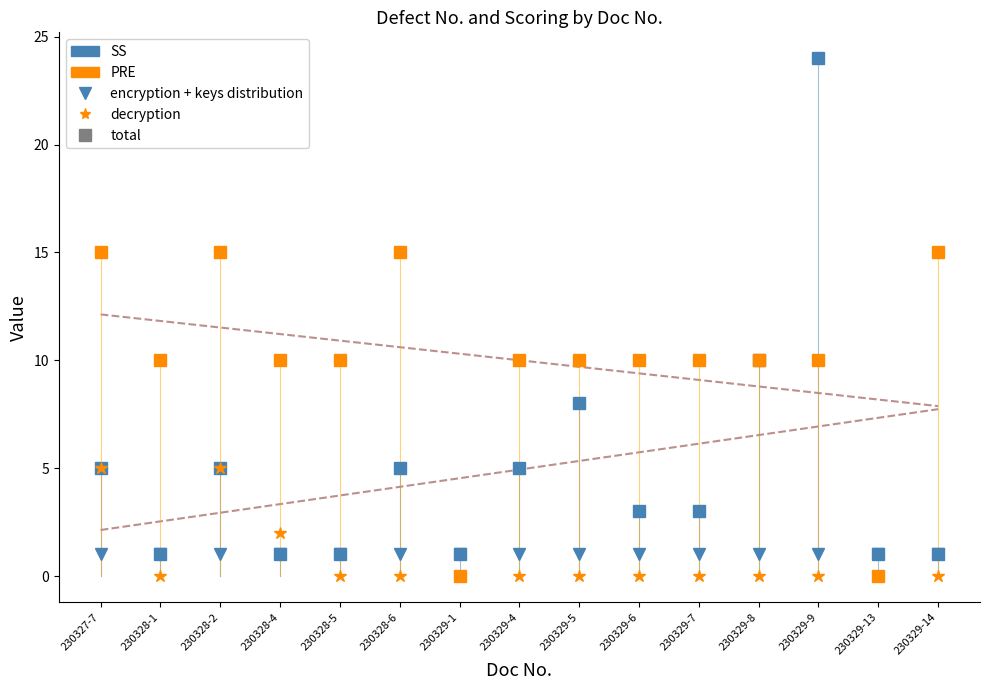

What is the label of the 13th point from the left?

230329-9